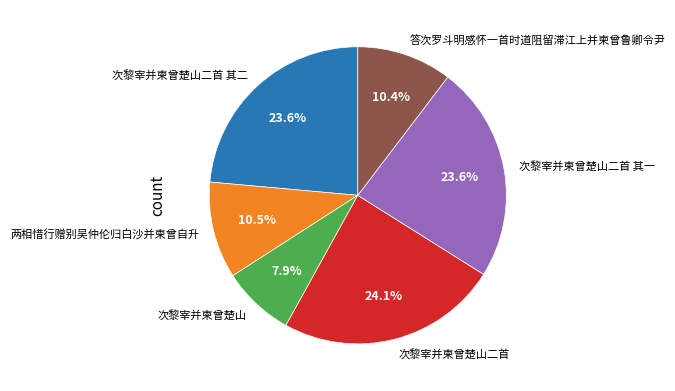

Approximately how many times larger is the value at 次黎宰并柬曾楚山二首 compared to 次黎宰并柬曾楚山二首 其一?

1.0